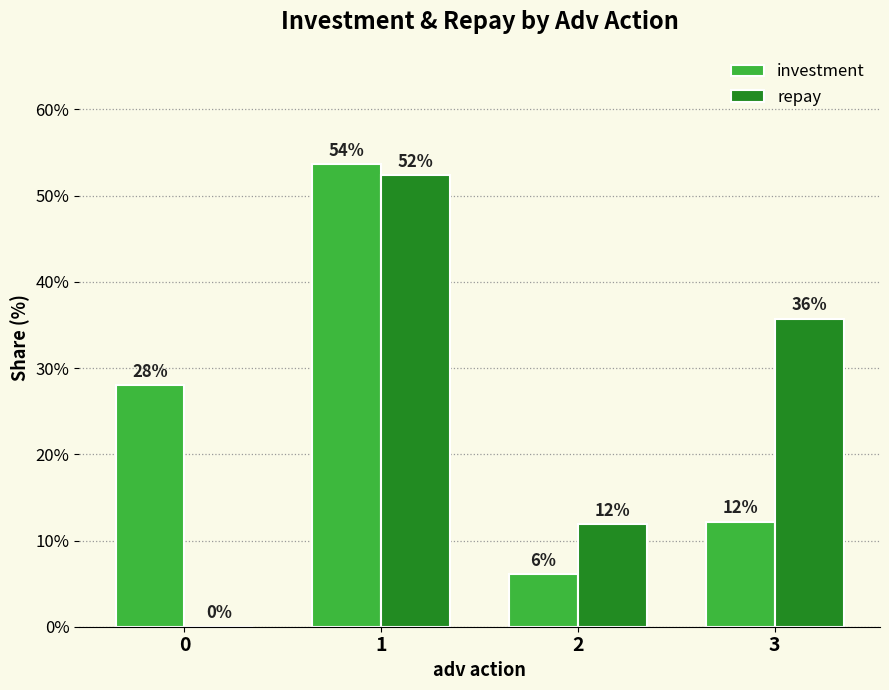

What is the difference between the maximum and minimum values in the repay series?

52.4